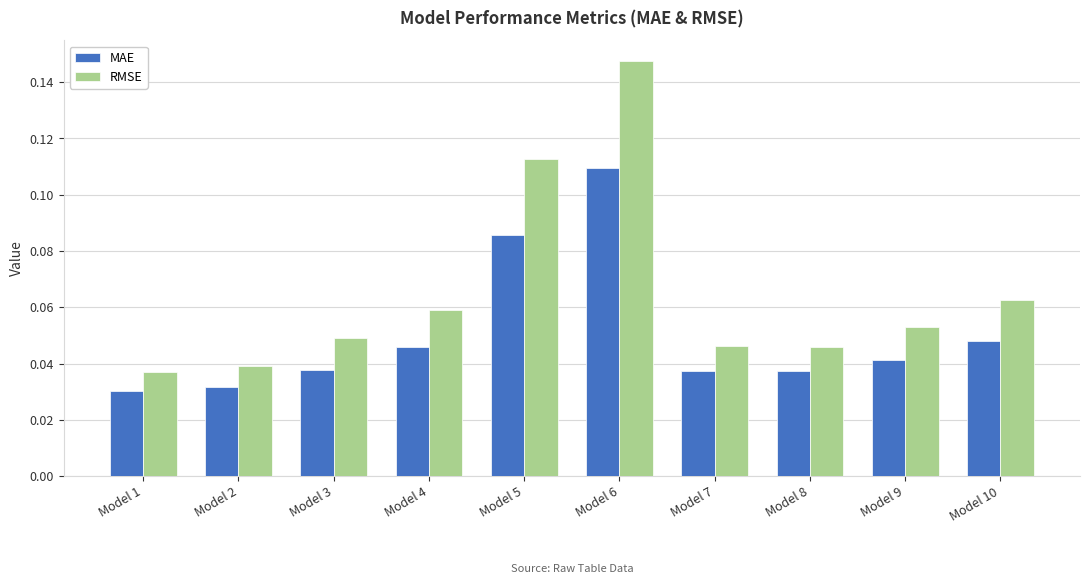

At which label does RMSE reach its peak?

Model 6